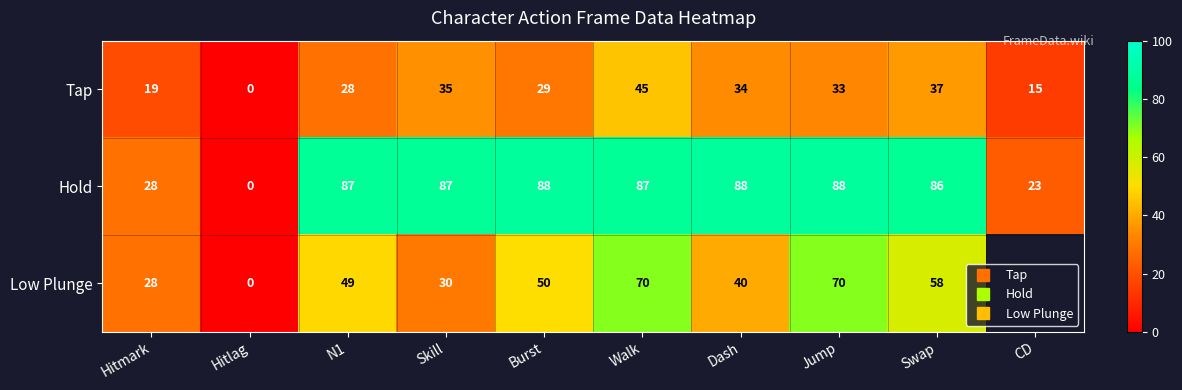

Which series has the widest spread of values?

Hold